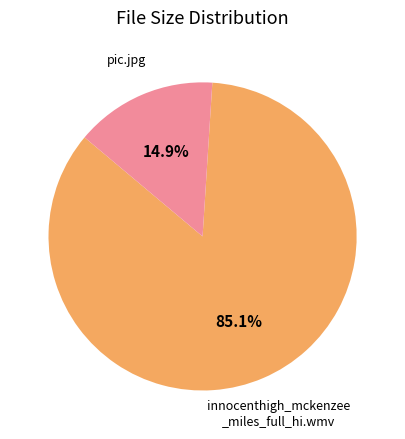

How many segments does this pie chart have?

2